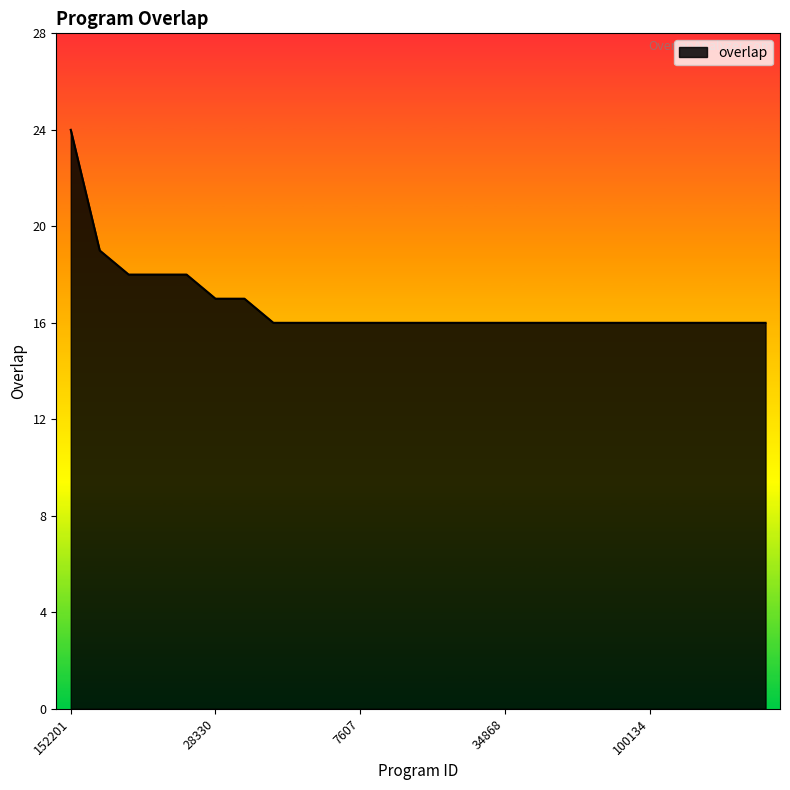

What is the smallest value displayed?

16